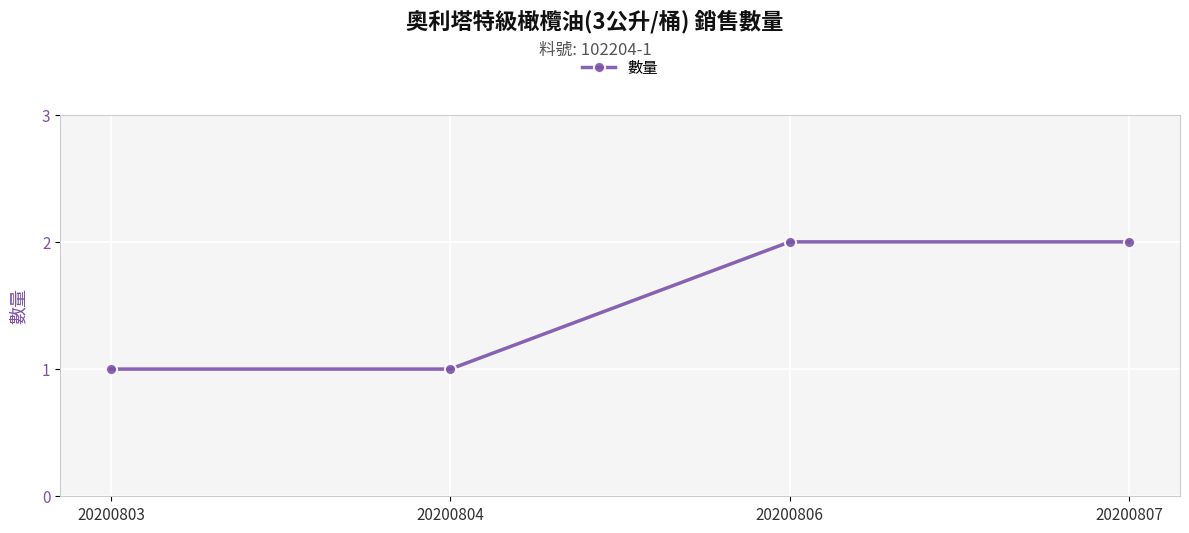

True or false: the data shows 2 at 20200806.

True